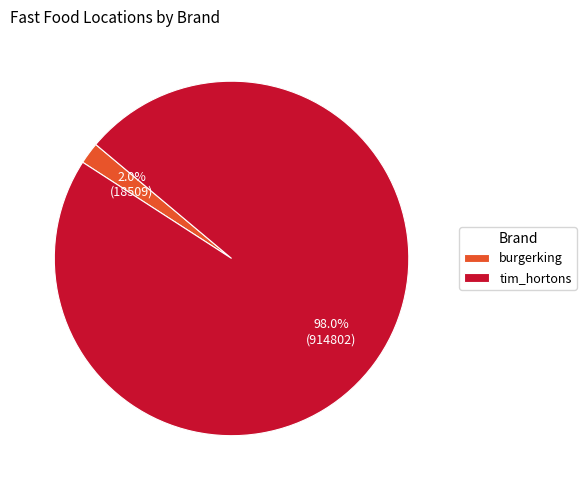

Is tim_hortons the majority of the pie?

Yes